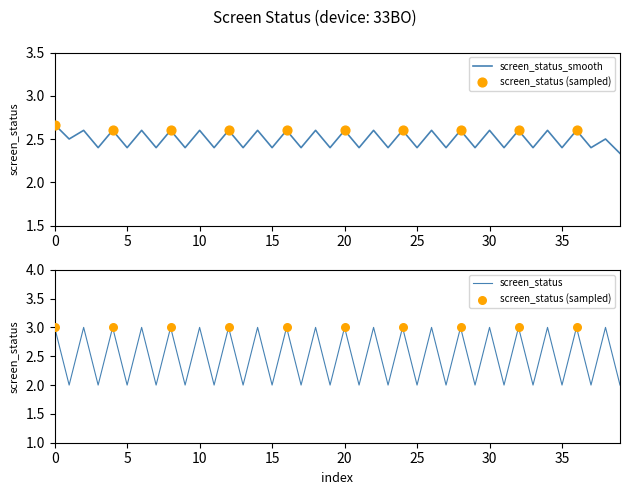

Between 638622 and 638620, which is larger?

638622